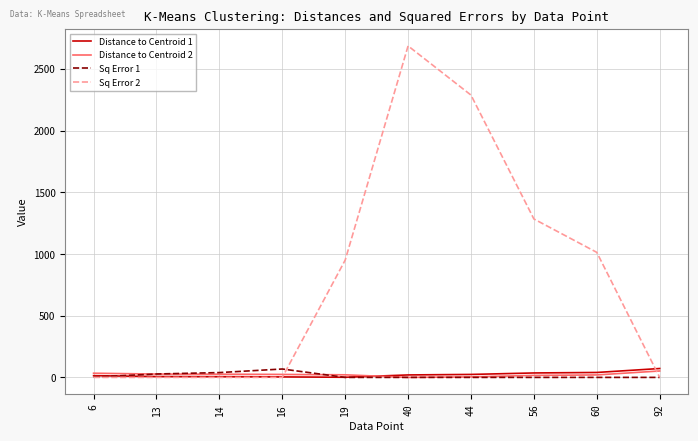

How many lines are shown in the chart?

4